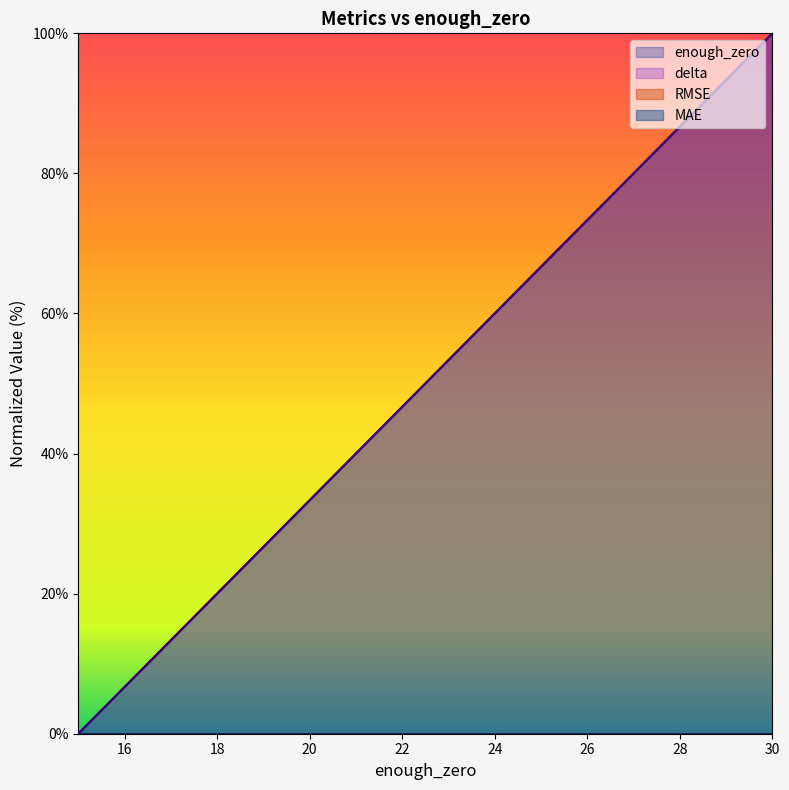

What is the value of the enough_zero point at the 7th from the left?

40.0